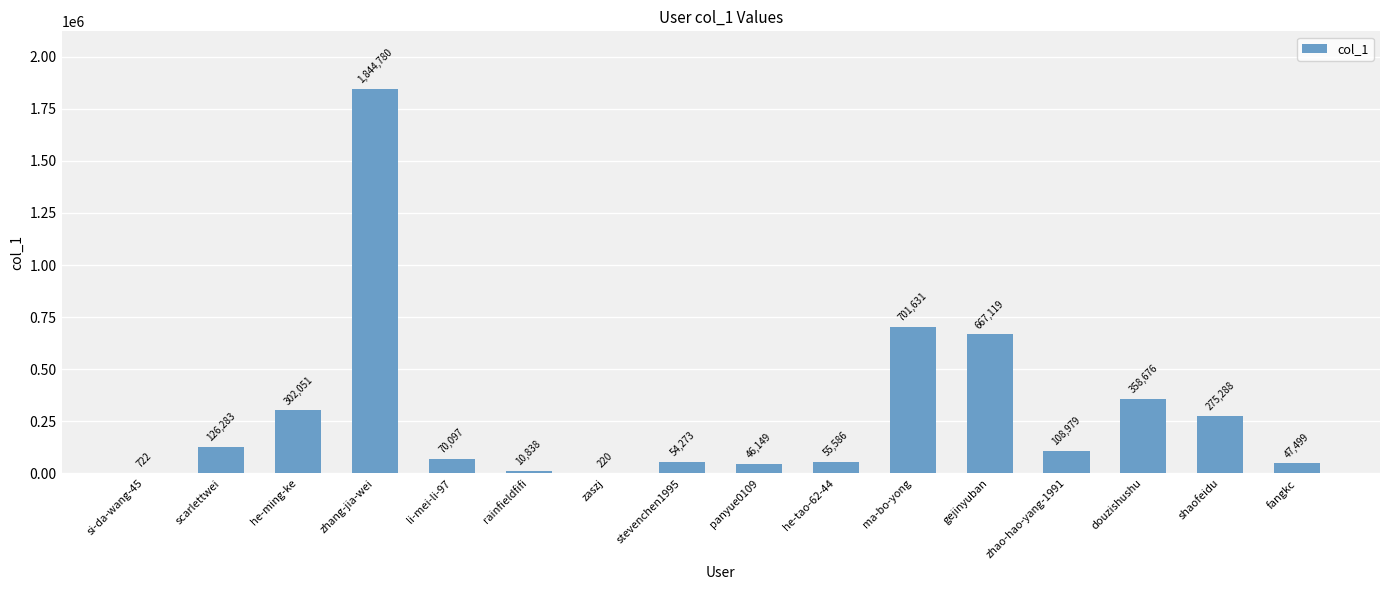

The value at he-tao-62-44 is 55586. True or false?

True